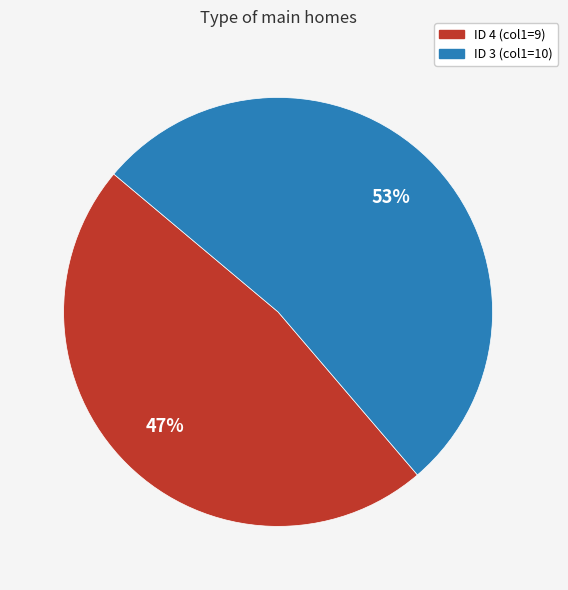

To the nearest percent, what is the average slice percentage?

50%